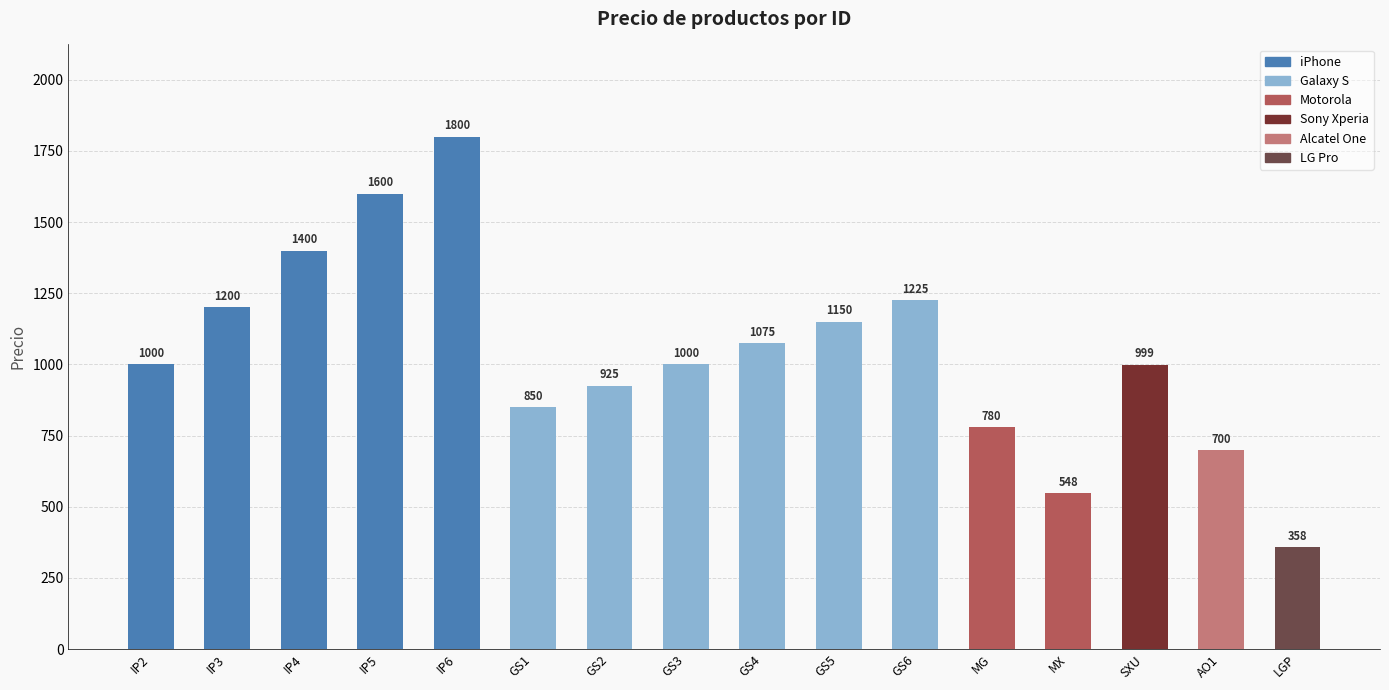

True or false: the data shows 1355 at MG.

False